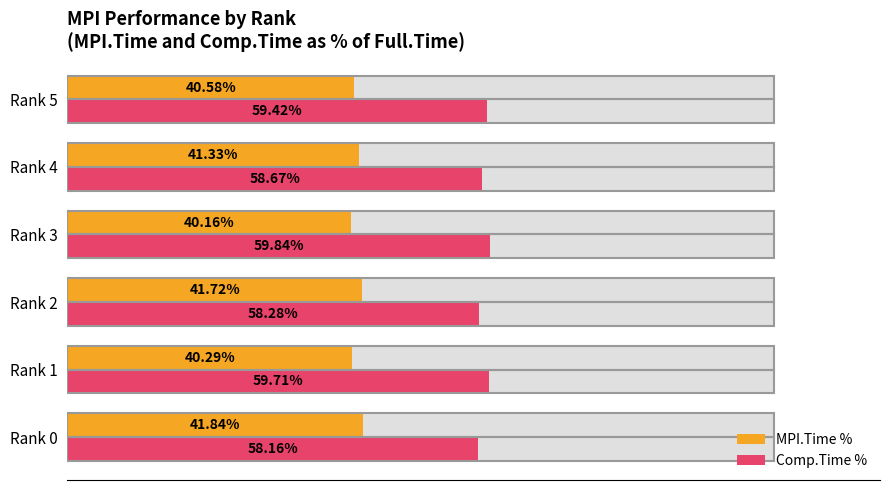

Are the bars horizontal?

Yes